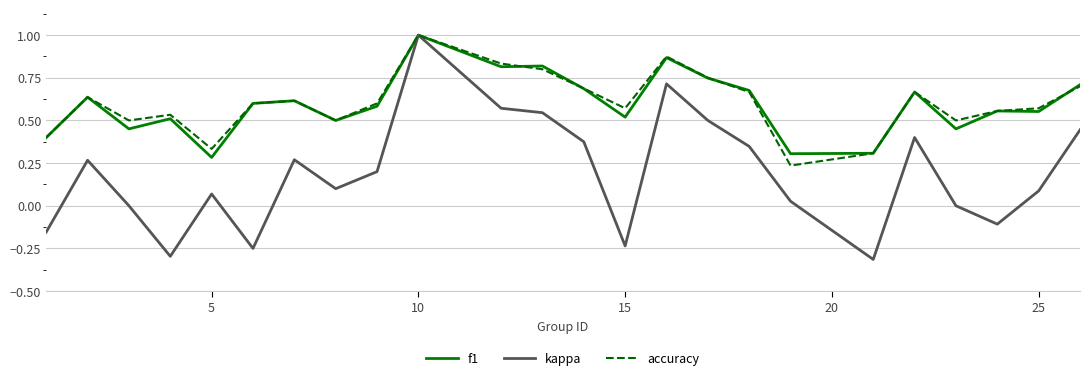

What is the maximum value for f1?

1.0